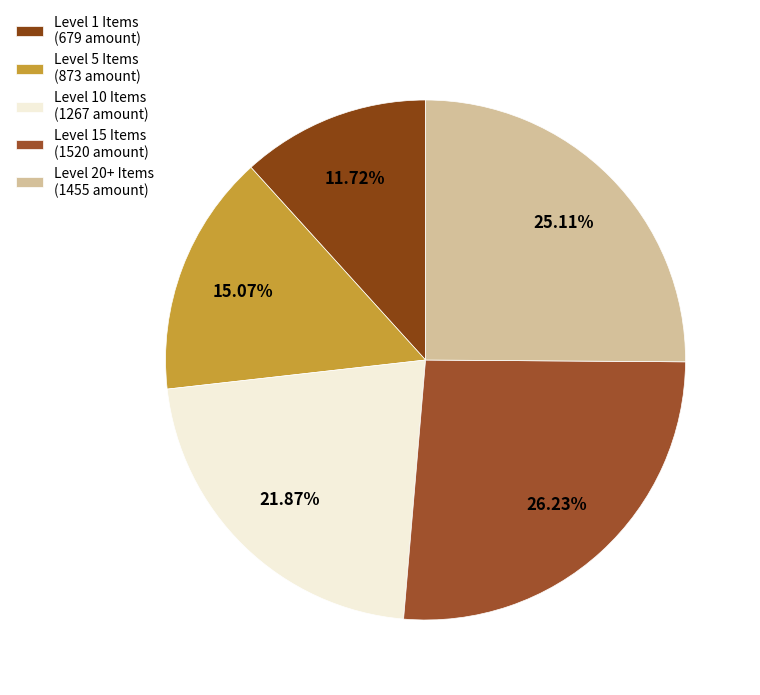

What is the largest slice in the pie chart?

Level 15 Items (1520 amount)